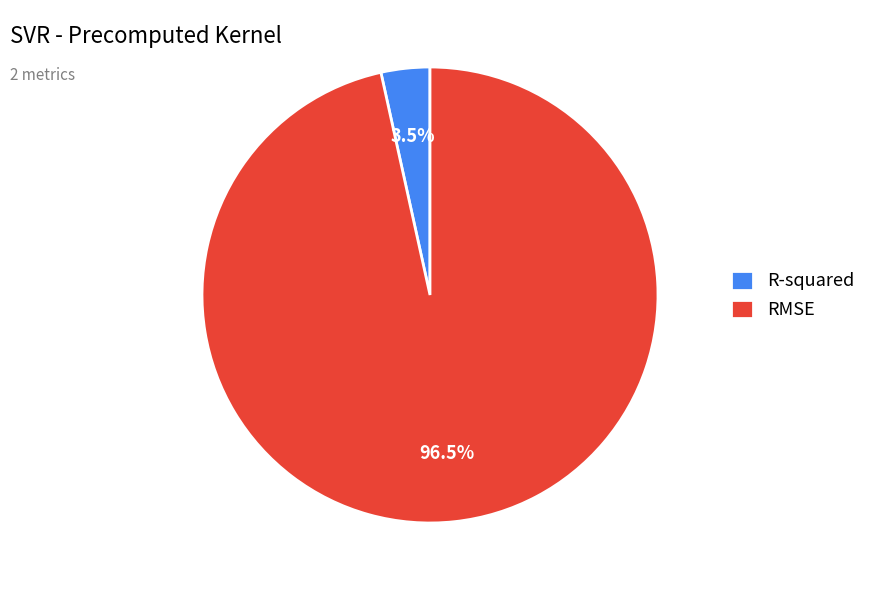

Which has a higher value, RMSE or R-squared?

RMSE